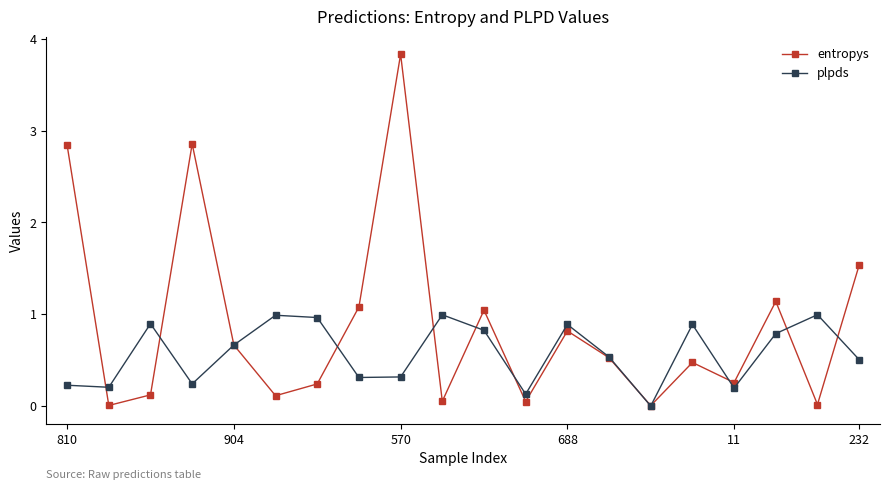

Which series has the largest total across all categories?

entropys